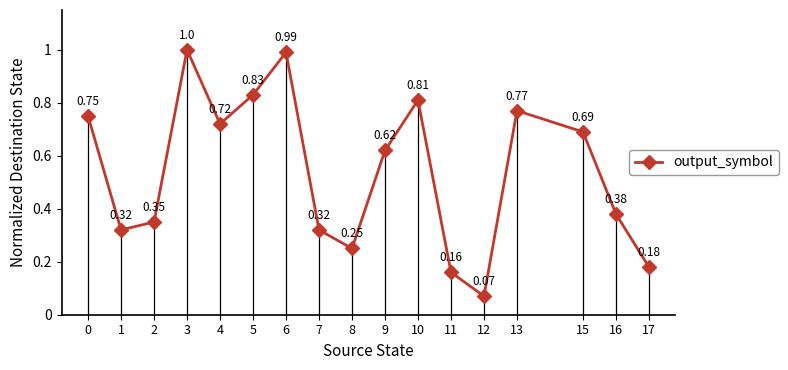

How many interior local peaks (higher than both neighbors) does the data have?

4